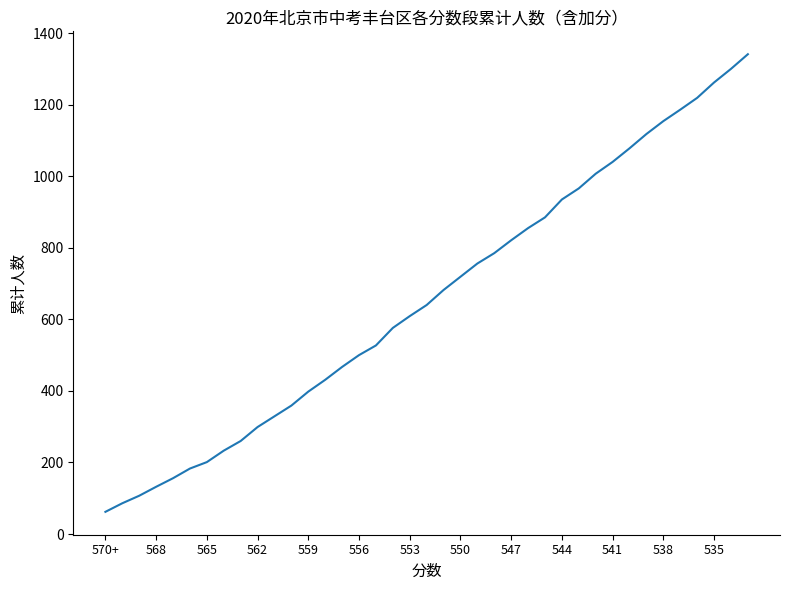

What is the maximum value shown in the chart?

1341